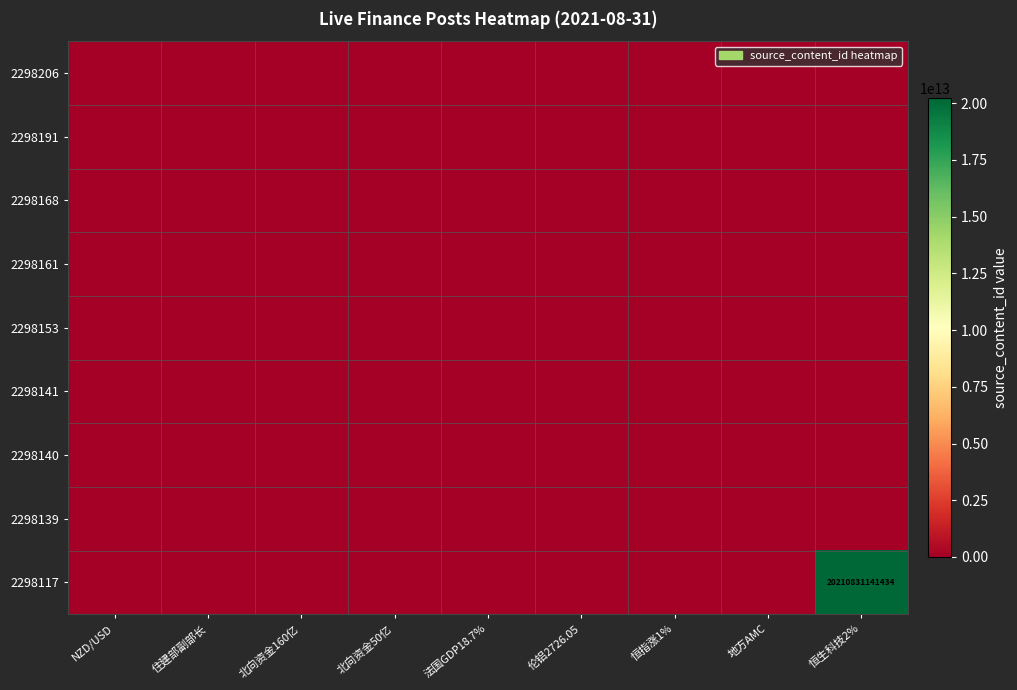

Rank the series by their maximum value, from highest to lowest.

2298117, 2298206, 2298191, 2298168, 2298161, 2298153, 2298141, 2298140, 2298139